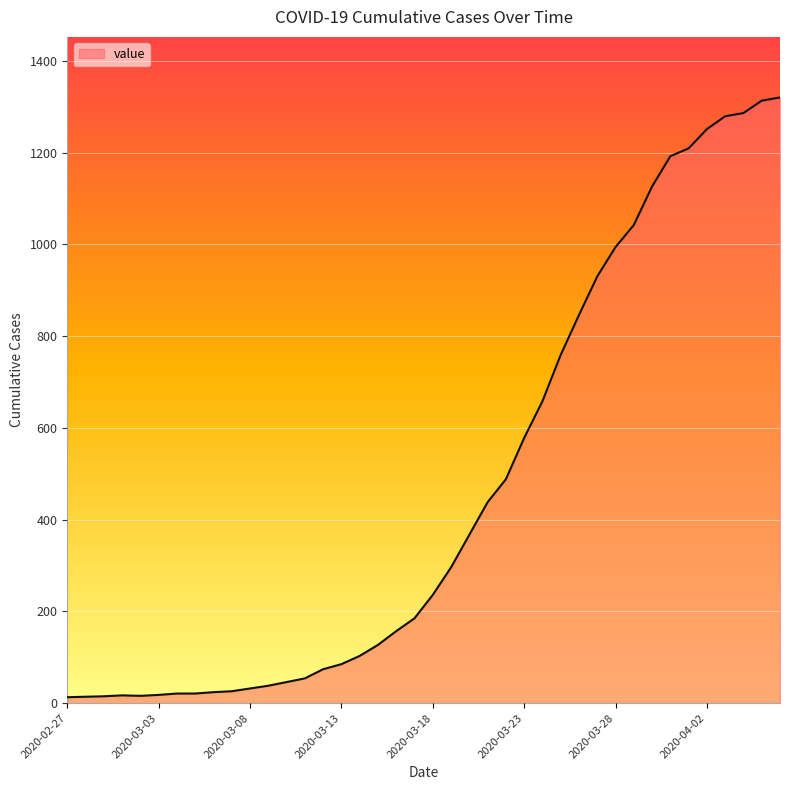

What is the difference between the maximum and minimum values?

1307